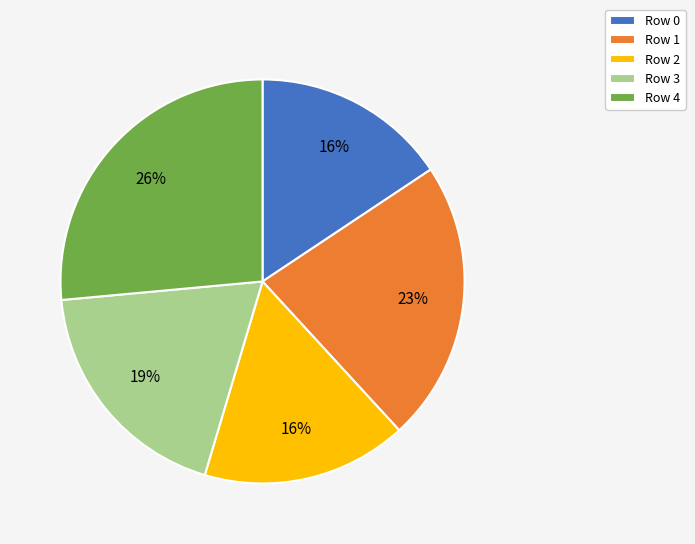

Is the sum of Row 3 and Row 0 greater than half?

No